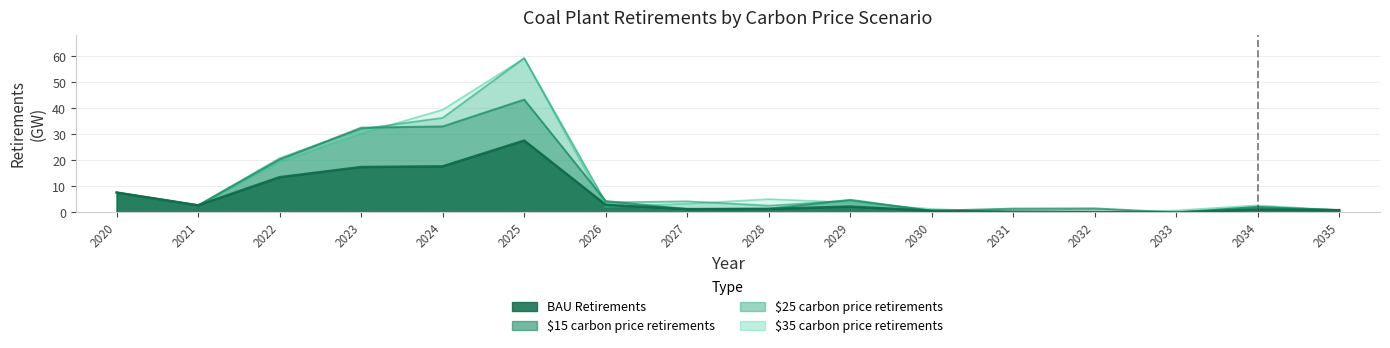

Between 2029 and 2032, which series saw the biggest shift?

$25 carbon price retirements